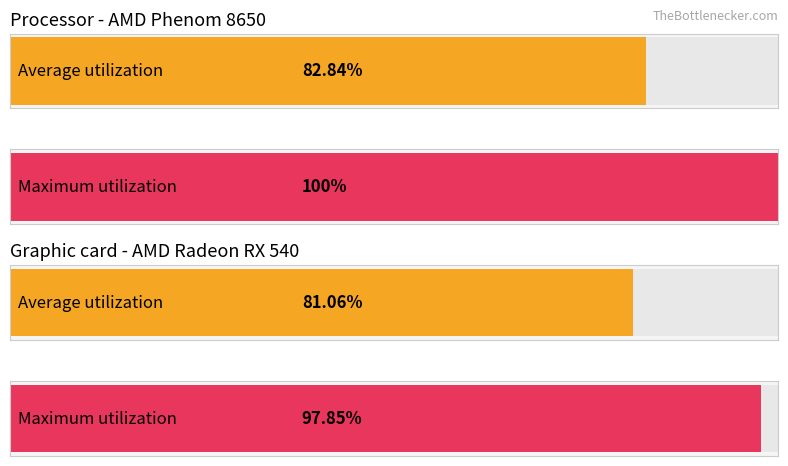

List the series in order of their overall mean, highest first.

Maximum utilization, Average utilization